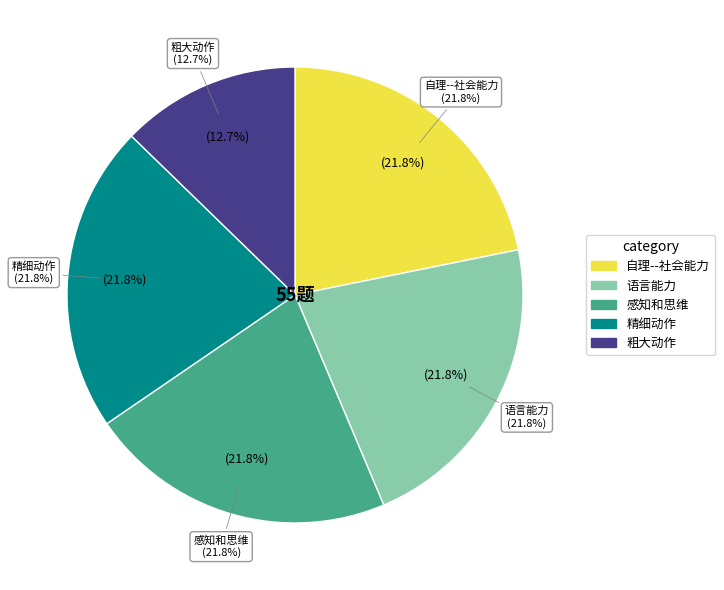

To the nearest percent, what is the combined percentage of 粗大动作 and 精细动作?

35%